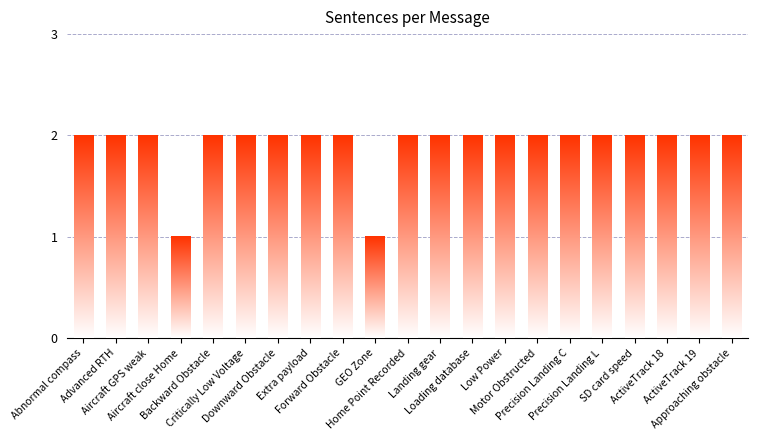

What is the average value?

2